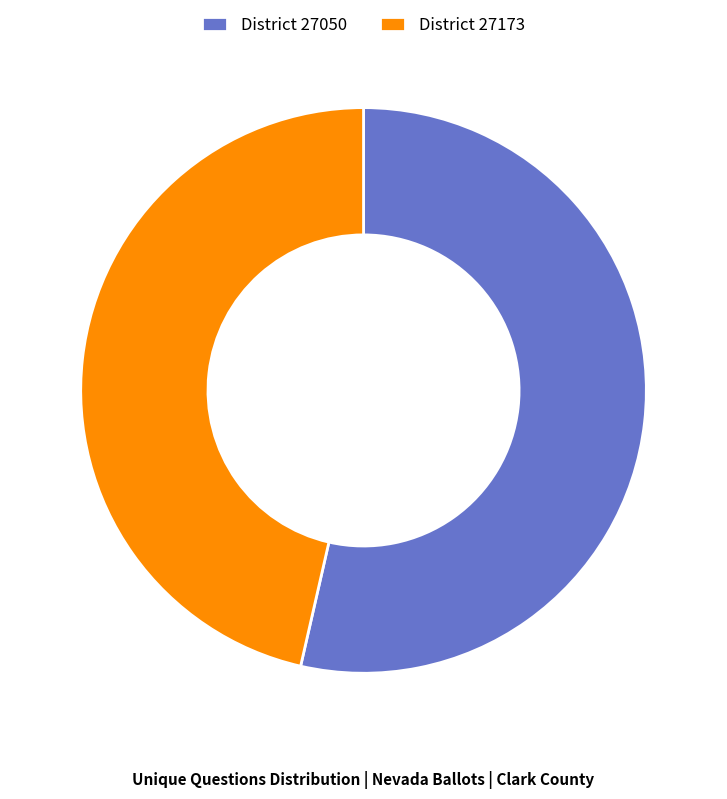

Combined, do District 27173 and District 27050 account for over 50%?

Yes